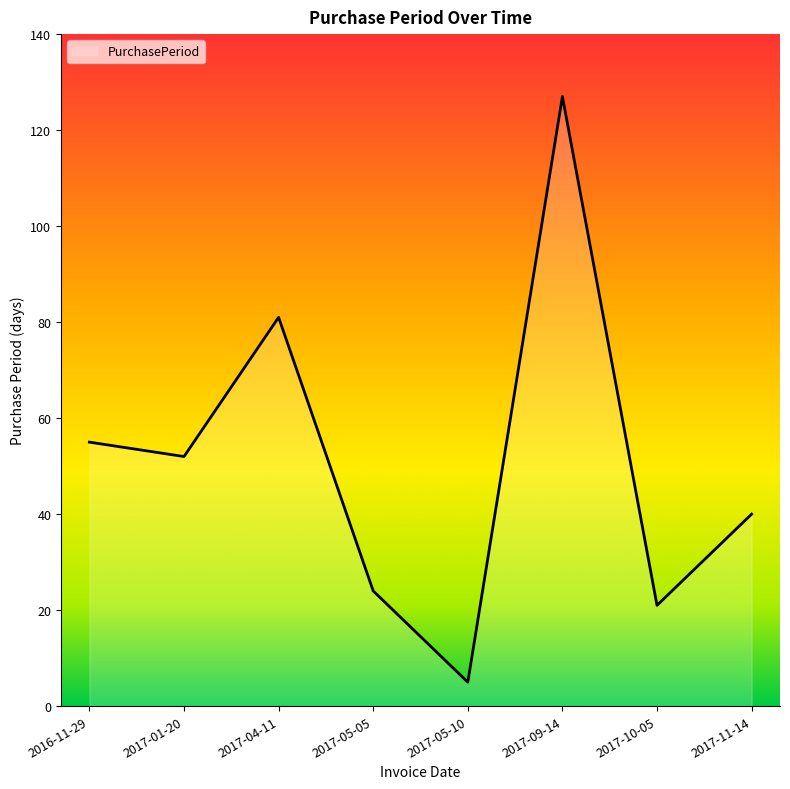

At which category does the chart reach its peak across all series?

2017-09-14